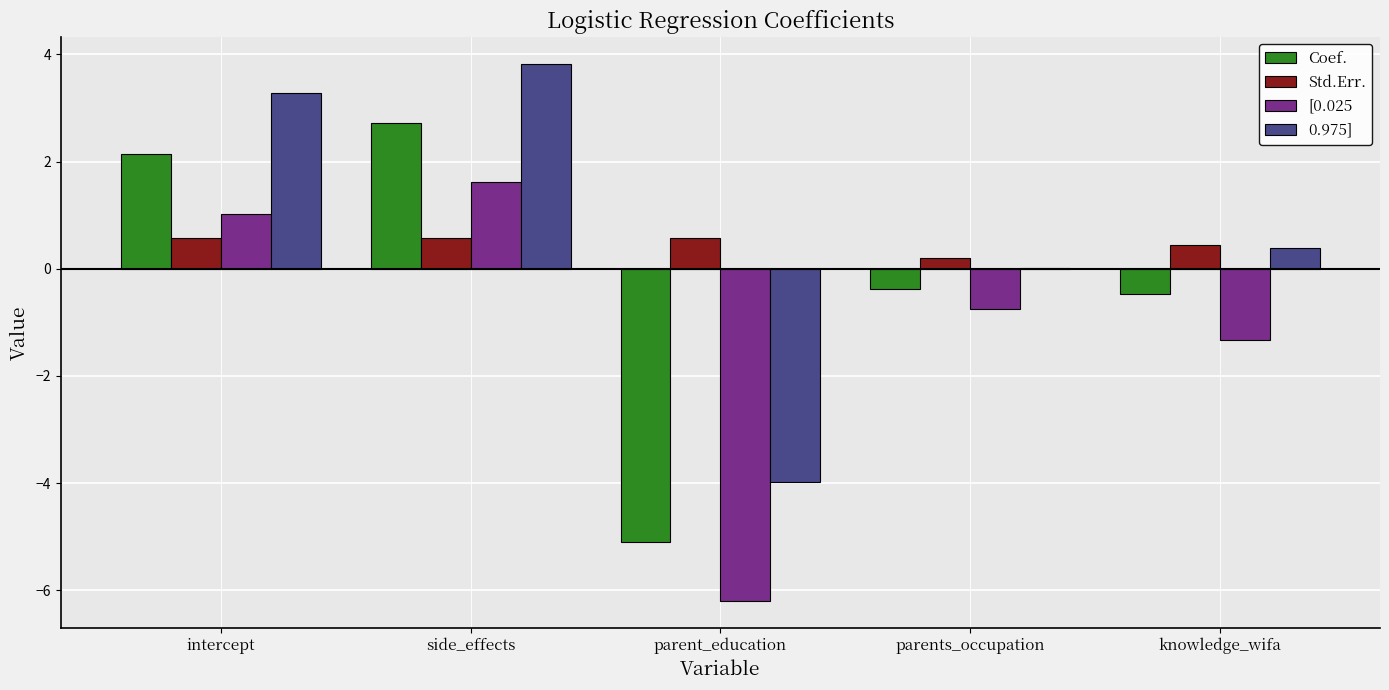

Where does the [0.025 series first go above 0?

intercept